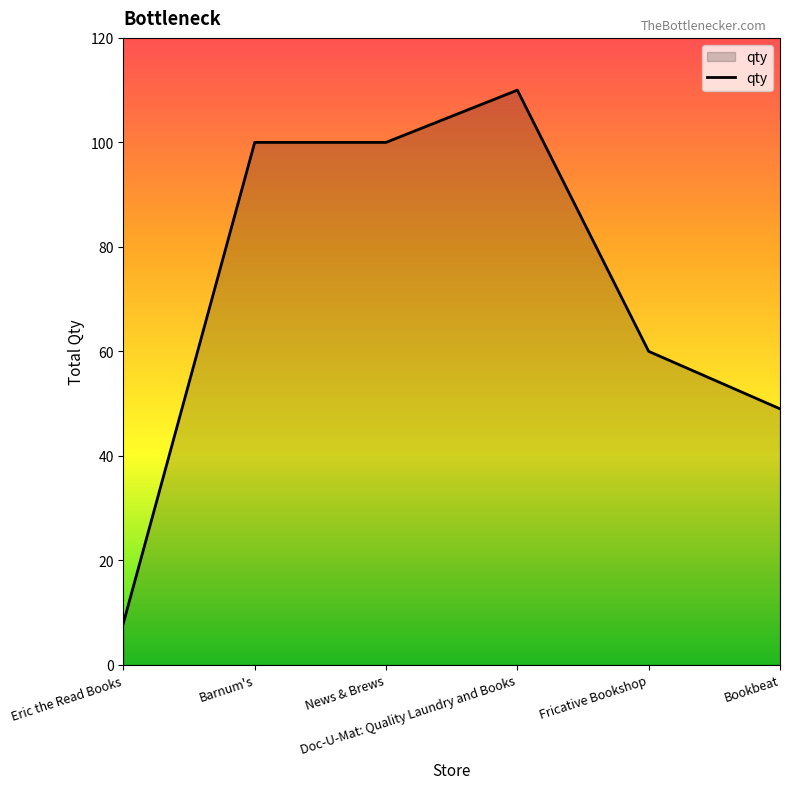

Count the number of data series in this chart.

1